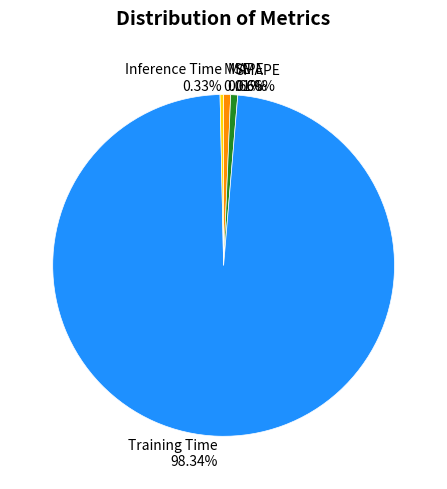

What is the largest slice in the pie chart?

Training Time